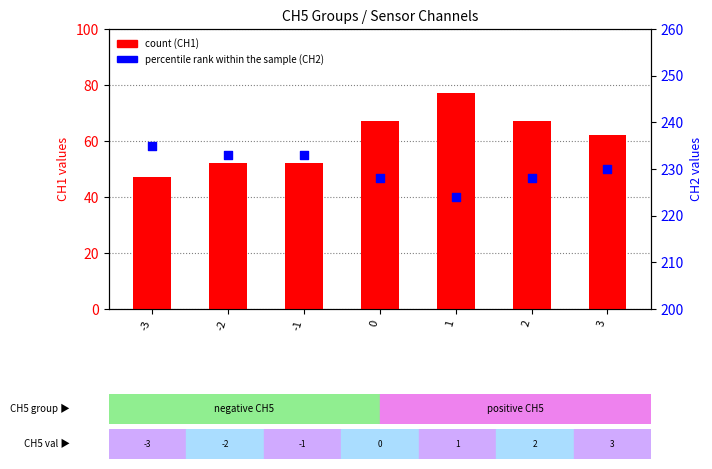

Which series contains the highest Y value?

percentile rank within the sample